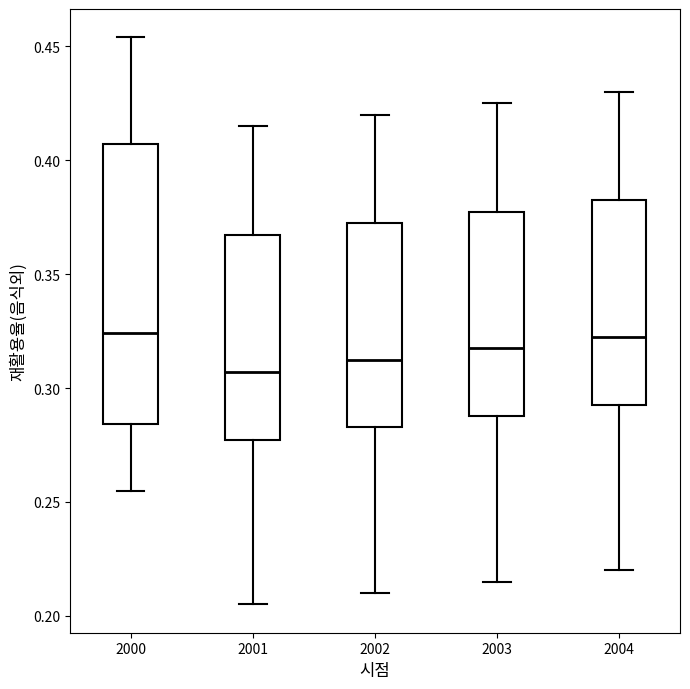

Which box is the tallest, from its lower edge to its upper edge?

2000